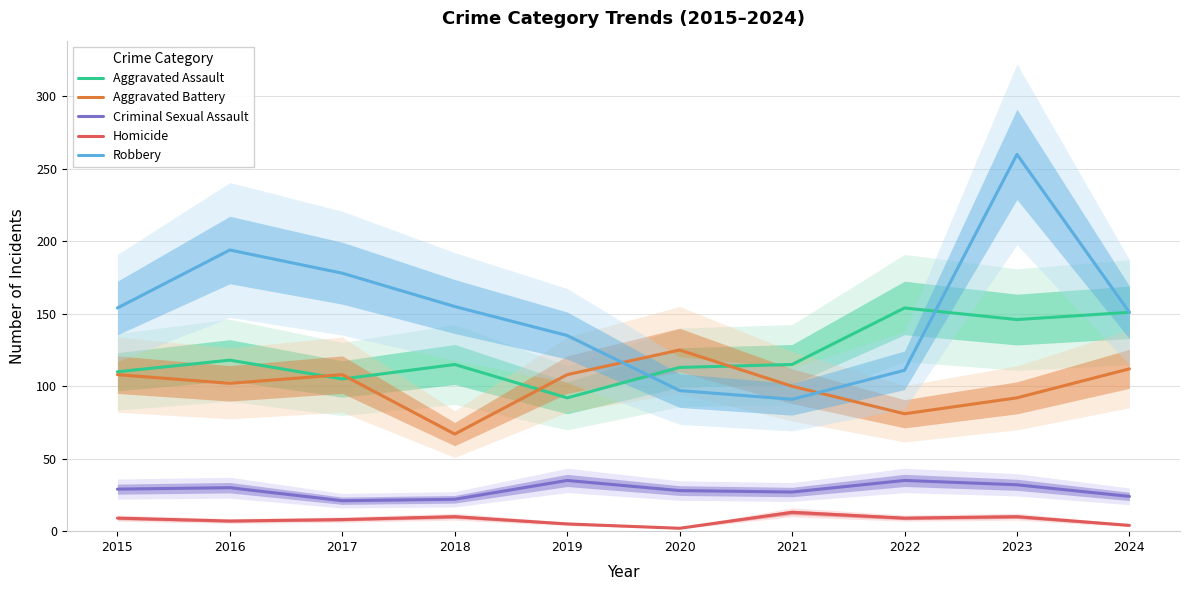

Between 2020 and 2019, which is larger?

2020